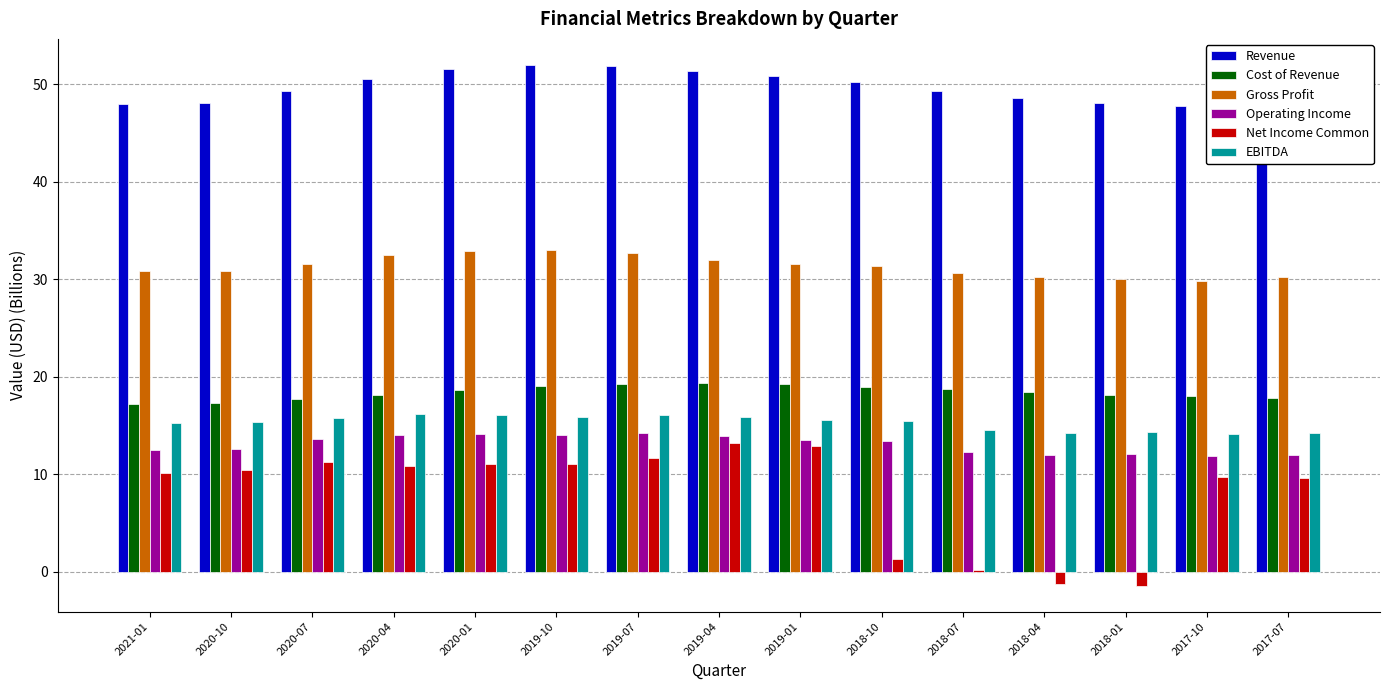

What is the sum of all Gross Profit values?

470.0